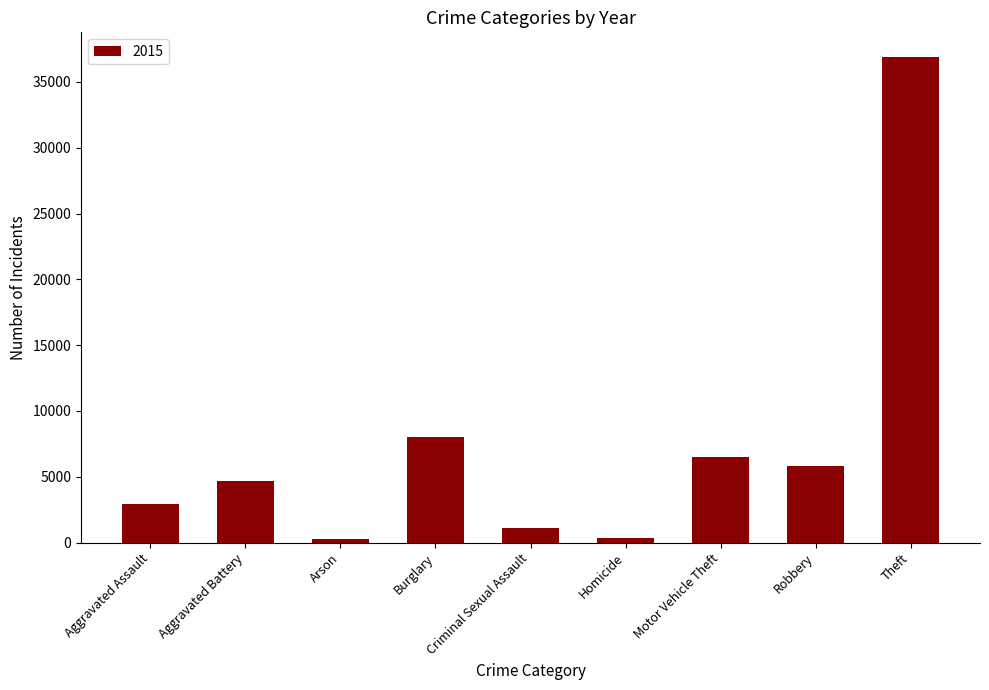

Between Burglary and Homicide, which is larger?

Burglary